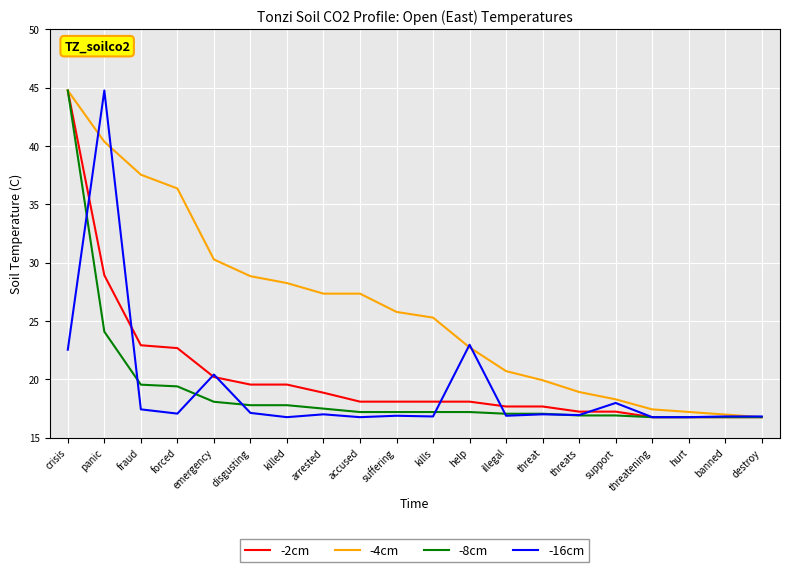

What is the sum of all -8cm values?

382.5